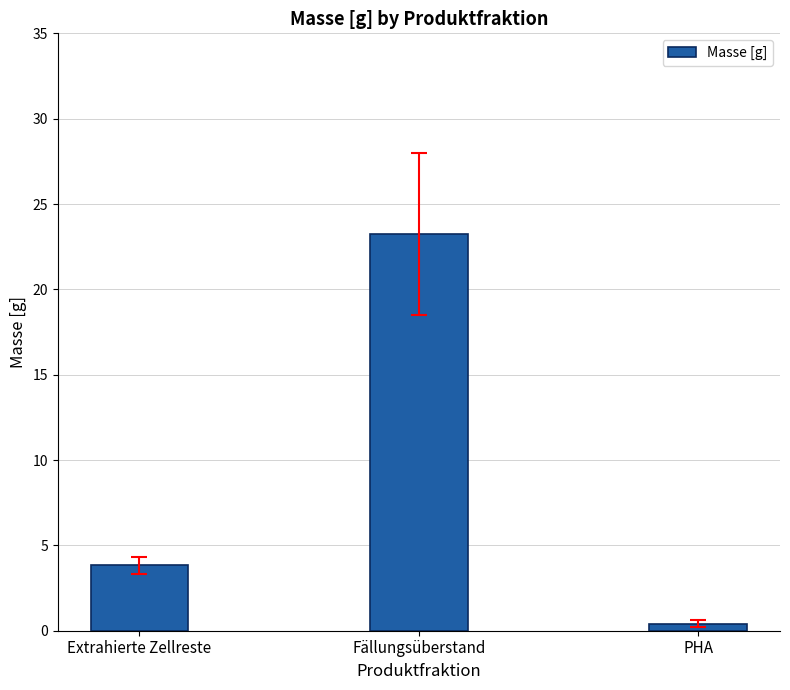

Approximately how many times larger is the value at Extrahierte Zellreste compared to Fällungsüberstand?

0.2